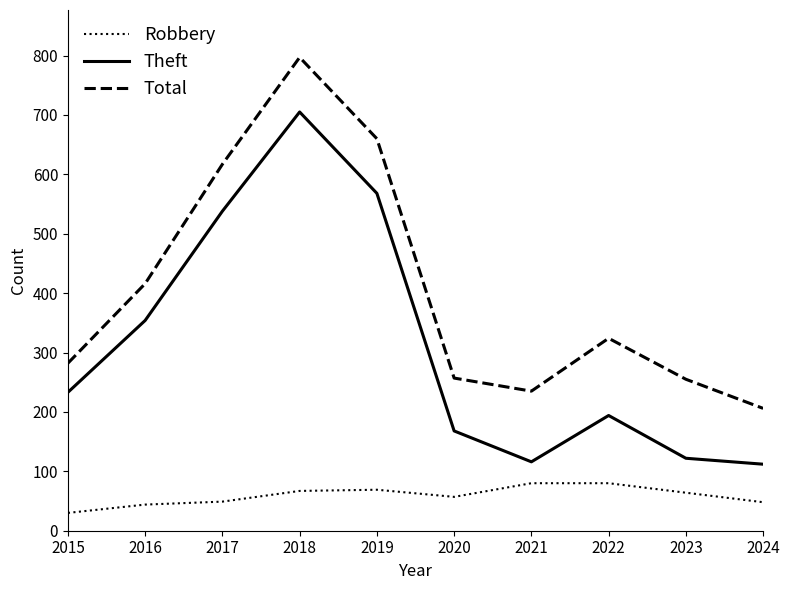

Rank the series by their maximum value, from lowest to highest.

Robbery, Theft, Total